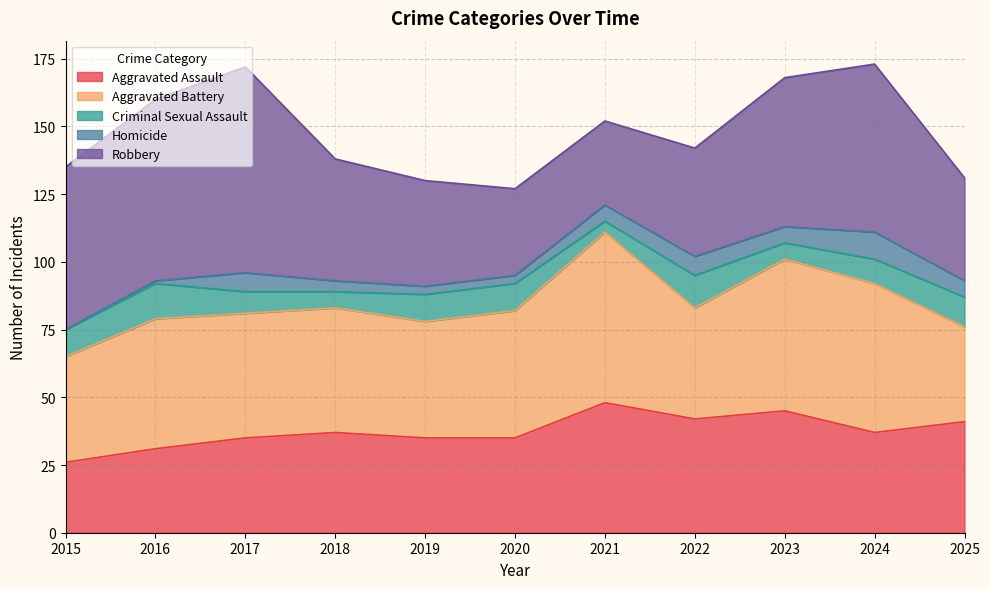

Count the number of categories in the chart.

11